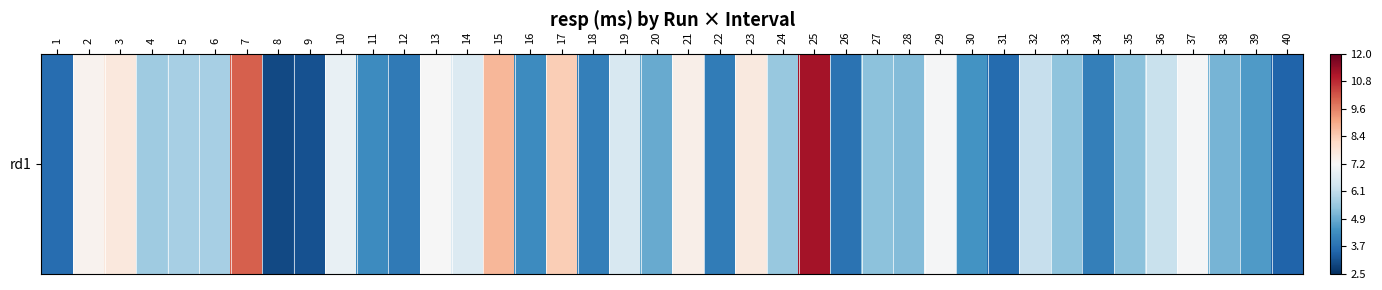

The value at 33 is 2.3. True or false?

False